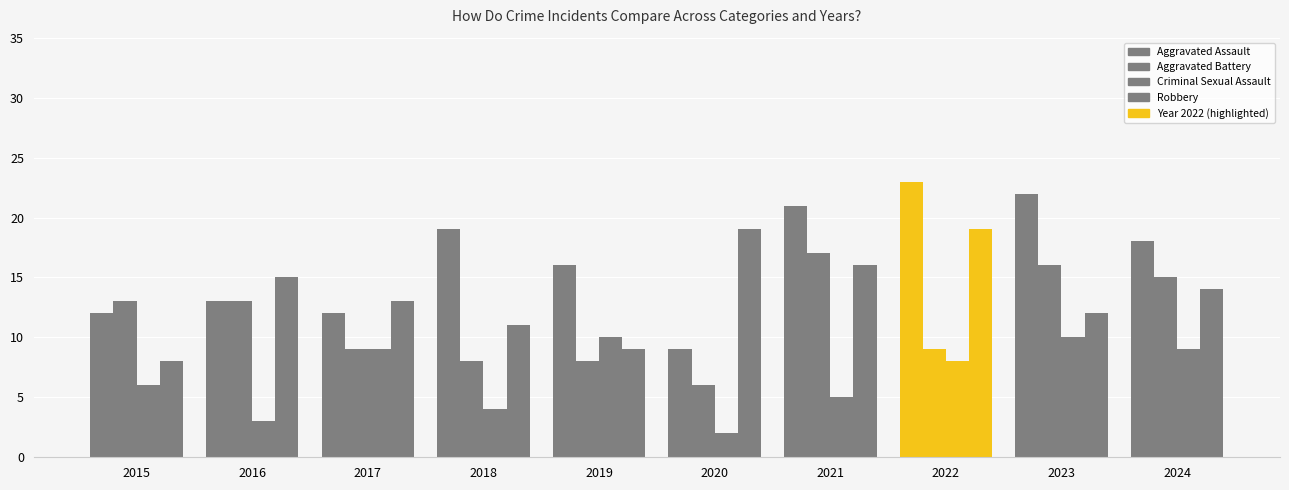

What is the minimum value for Robbery?

8